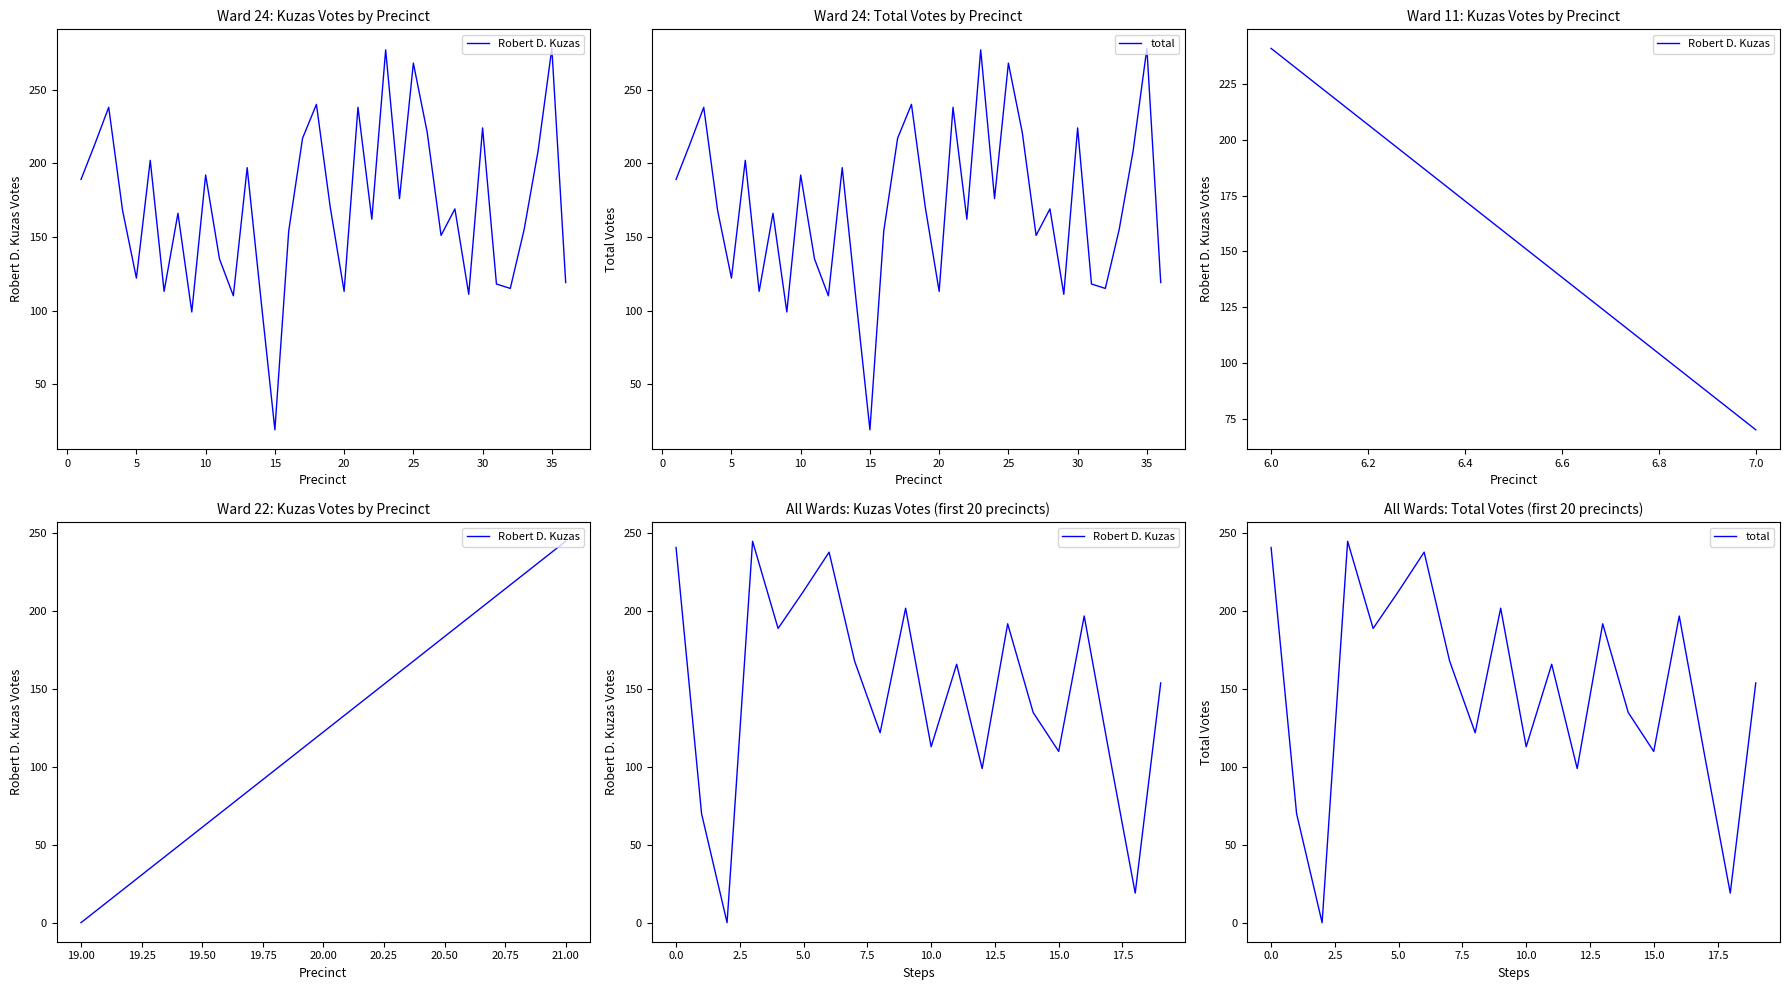

Reading right to left, what are all the values shown in this chart?

Robert D. Kuzas: 154	19	107	197	110	135	192	99	166	113	202	122	168	238	213	189	245	0	70	241
total: 154	19	107	197	110	135	192	99	166	113	202	122	168	238	213	189	245	0	70	241